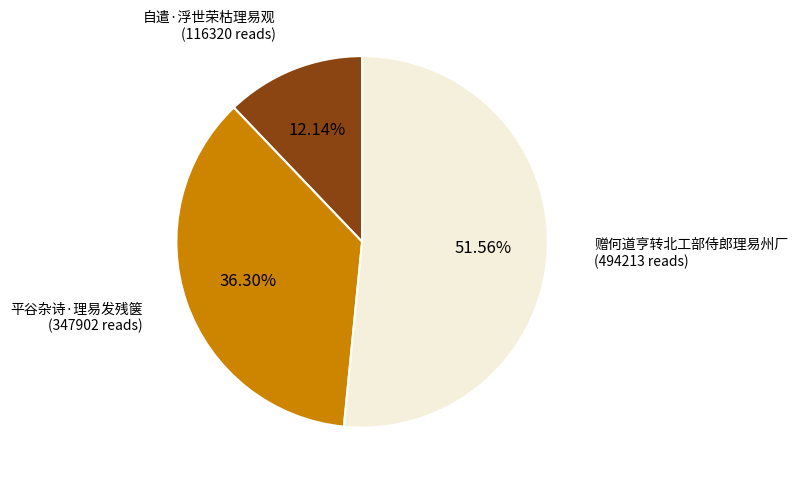

Is there any slice that represents more than half of the pie?

Yes